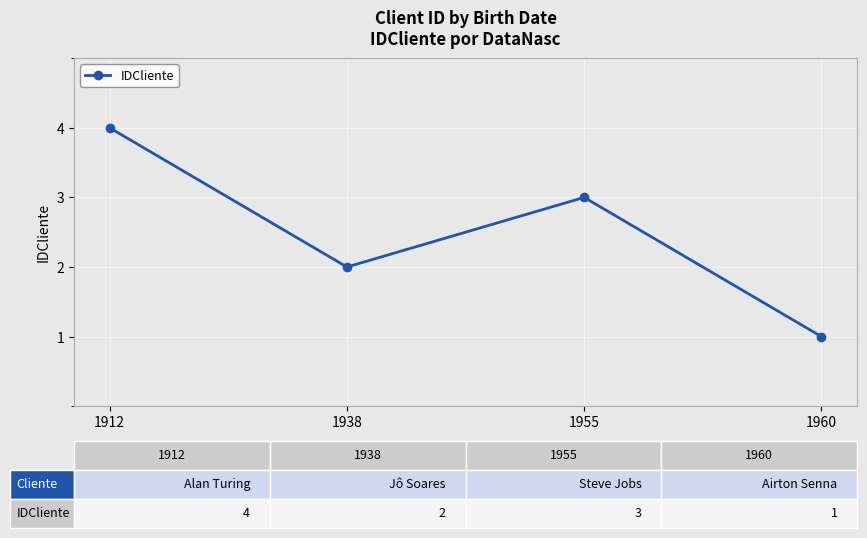

Between 1938 and 1955, which is larger?

1955